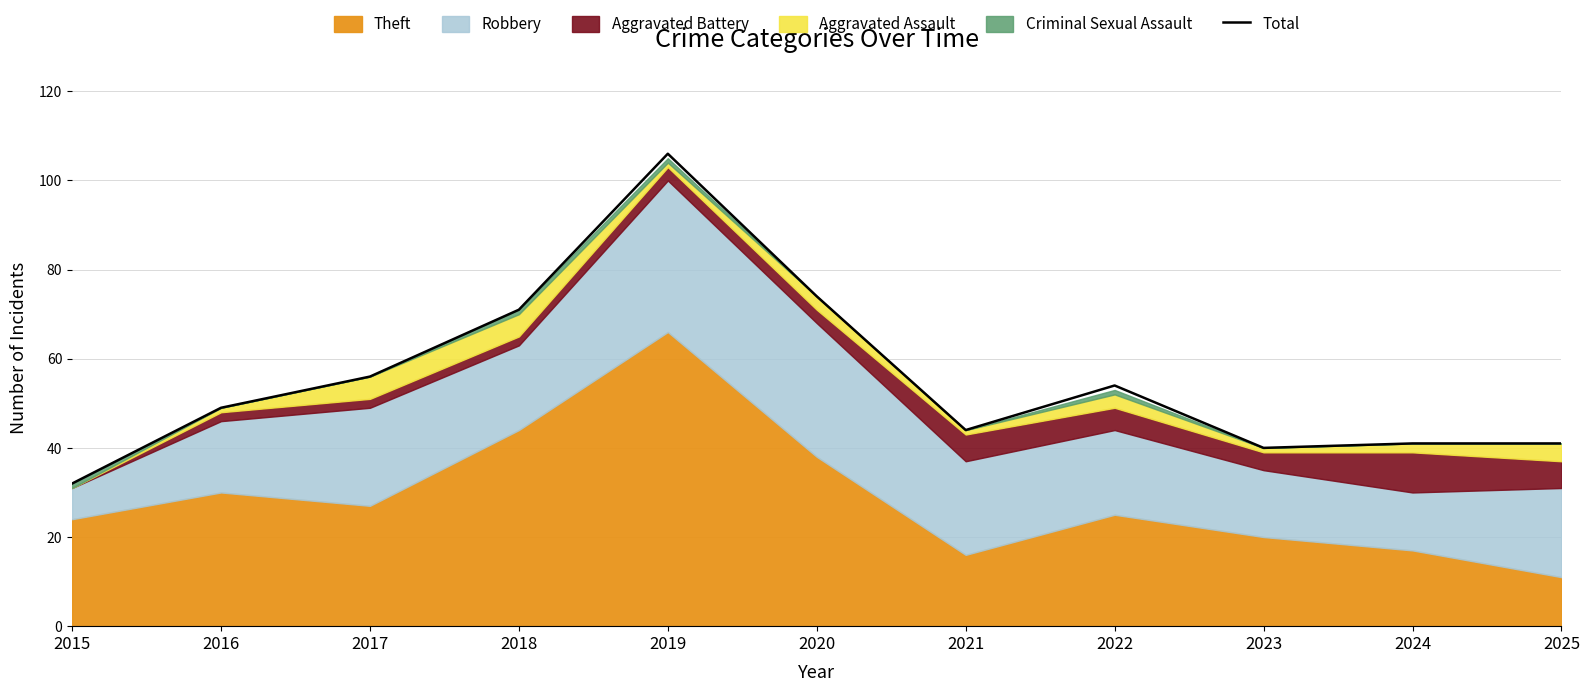

Which has a higher value, 2025 or 2023?

2025